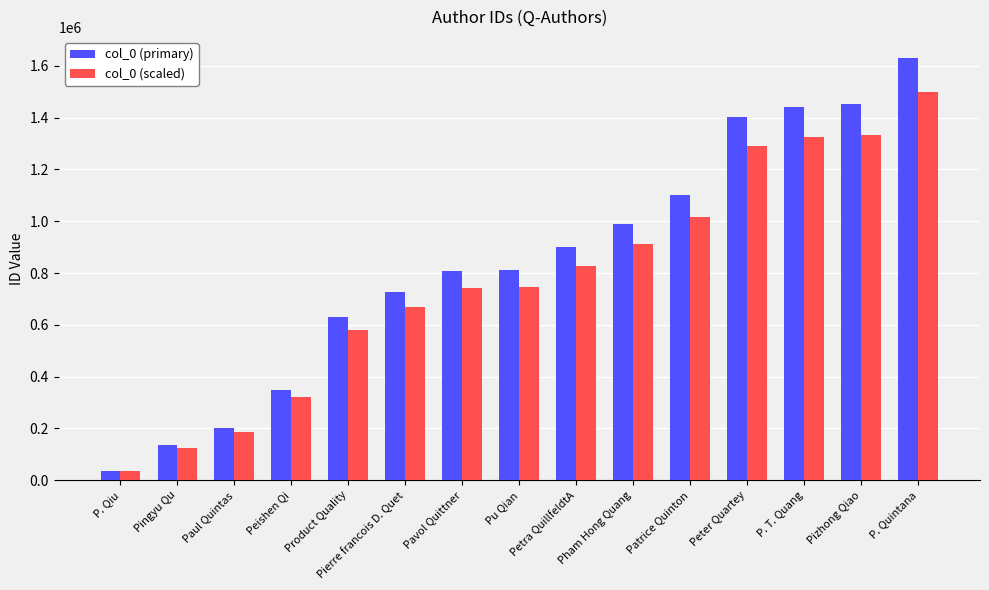

What is the label of the 8th bar from the left?

Pu Qian